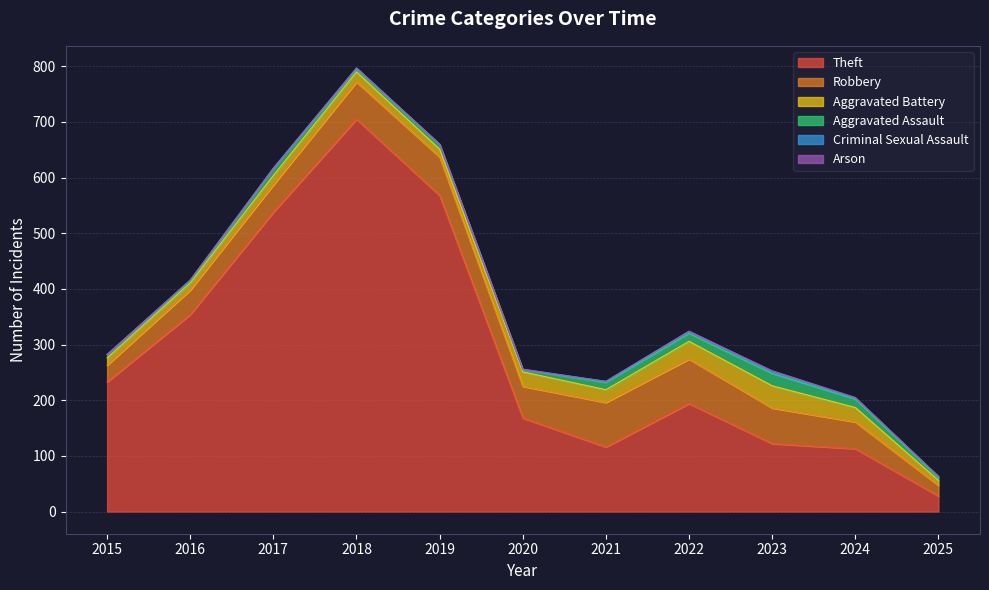

At 2015, list the series in order from largest to smallest.

Theft, Robbery, Aggravated Battery, Aggravated Assault, Criminal Sexual Assault, Arson